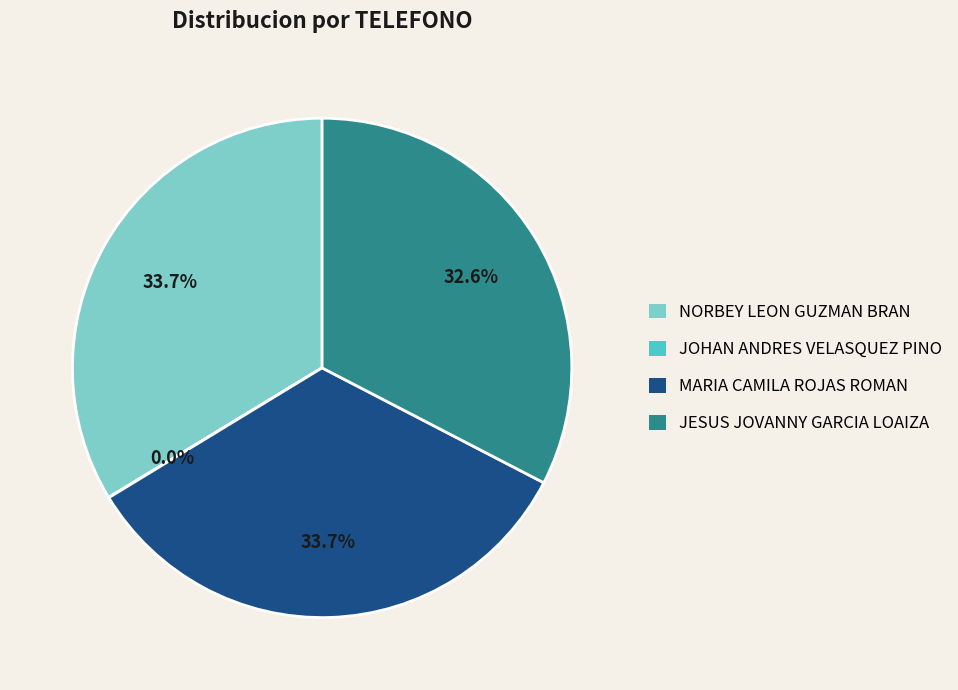

Is NORBEY LEON GUZMAN BRAN the majority of the pie?

No